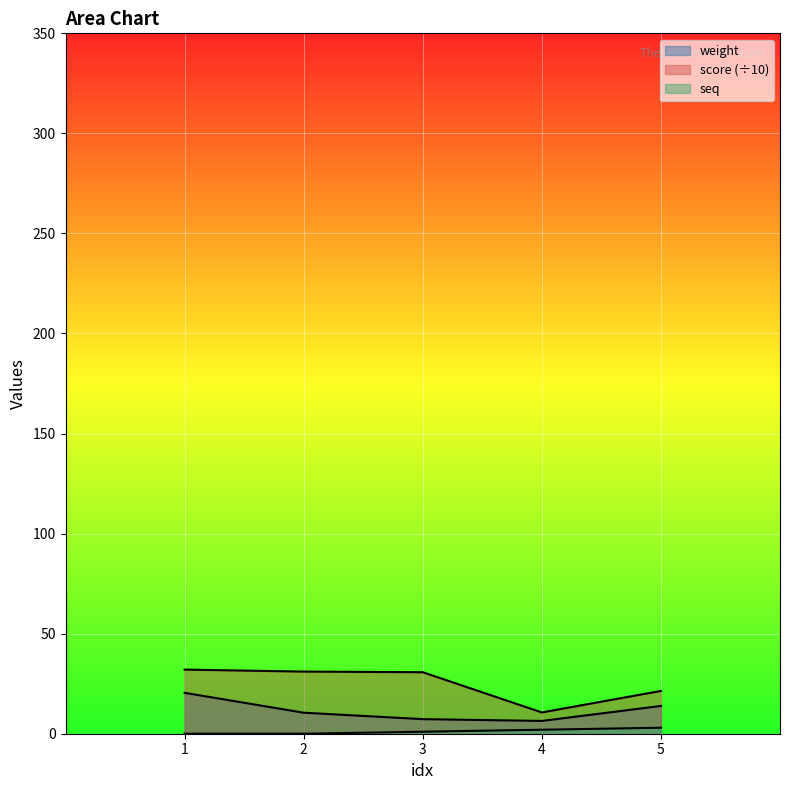

Rank the series by their maximum value, from highest to lowest.

score, weight, seq